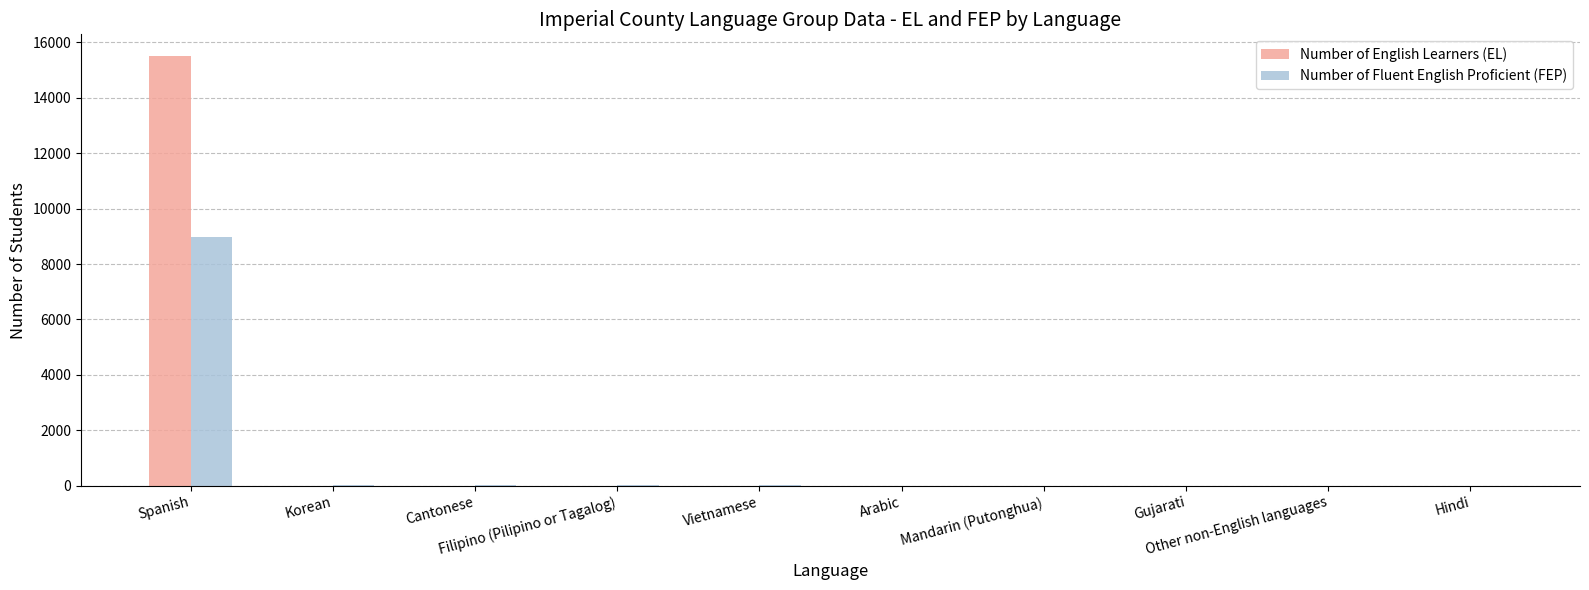

What is the maximum value shown in the chart?

15509